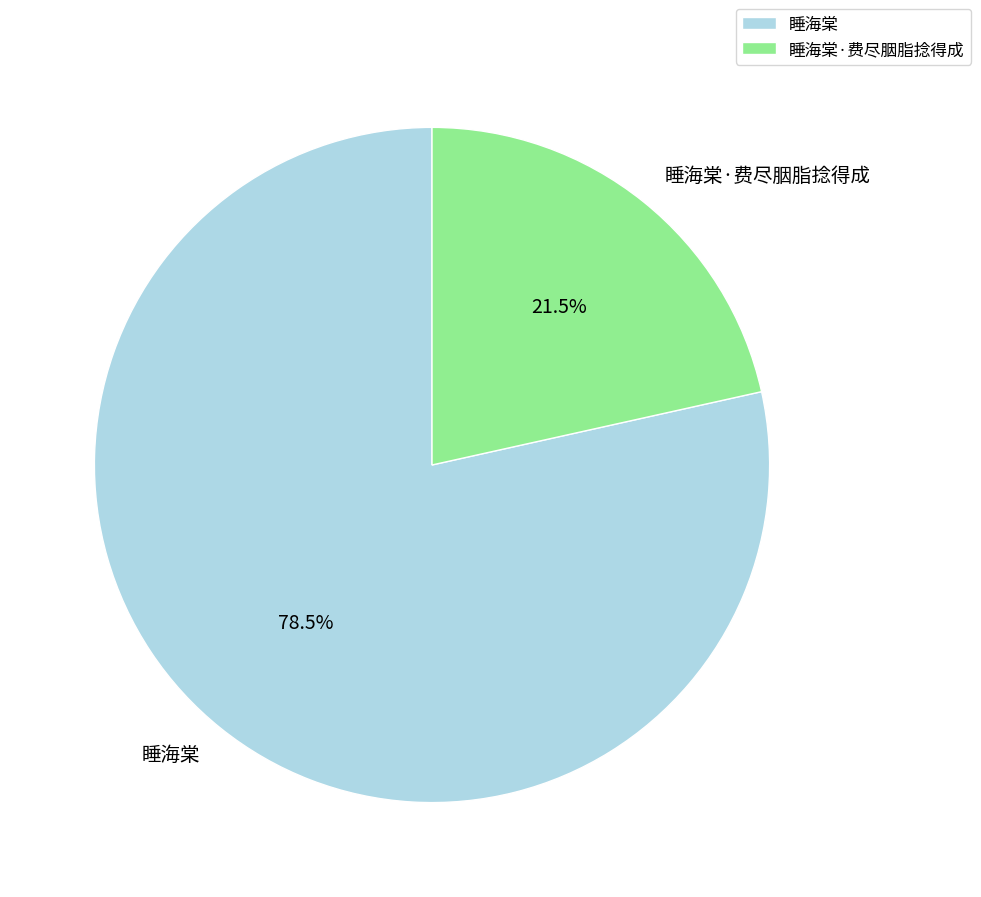

What percentage is NOT represented by 睡海棠?

21.5%